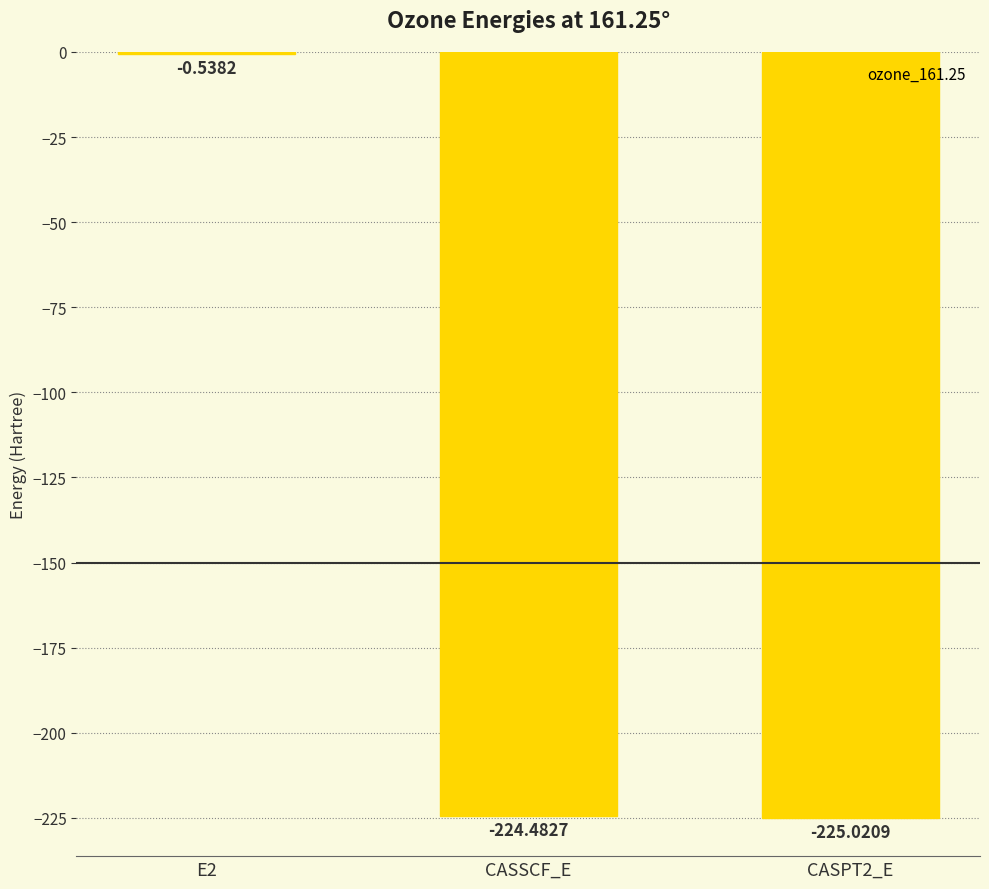

What is the sum of all values?

-450.0